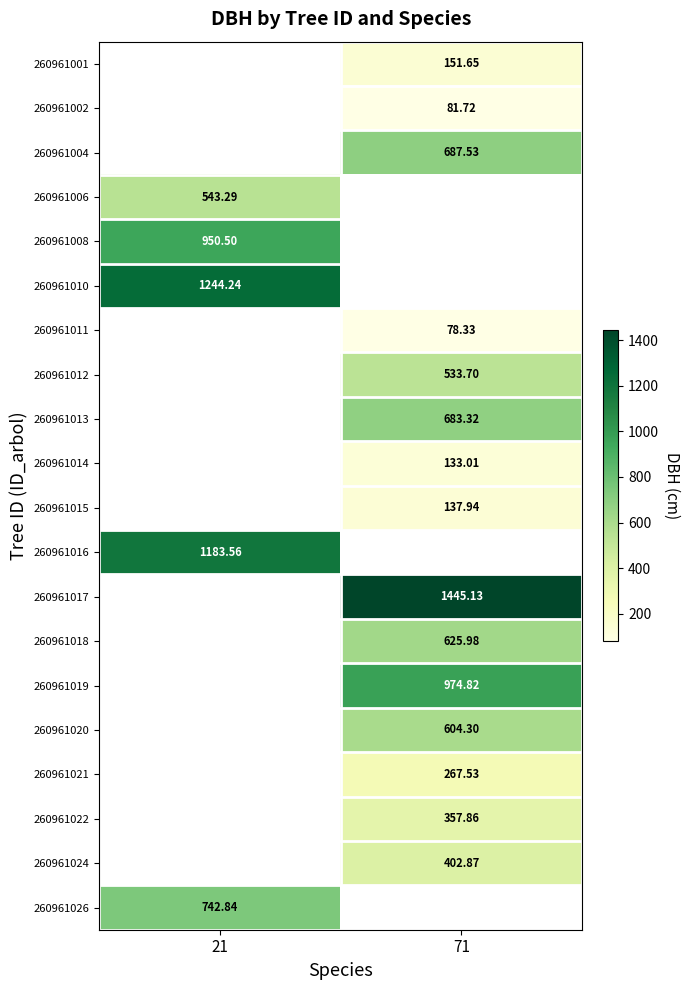

How many positive values does the 260961001 series have?

1